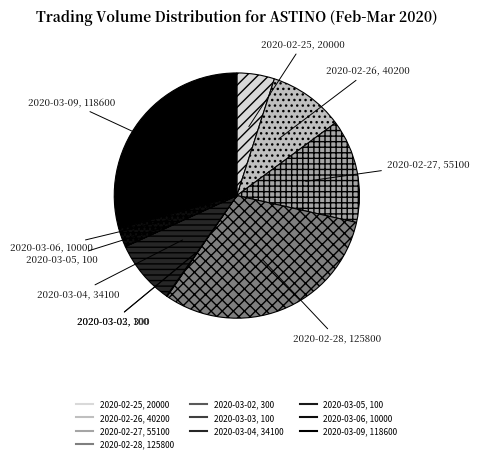

True or false: 2020-03-05 accounts for 9% of the total.

False